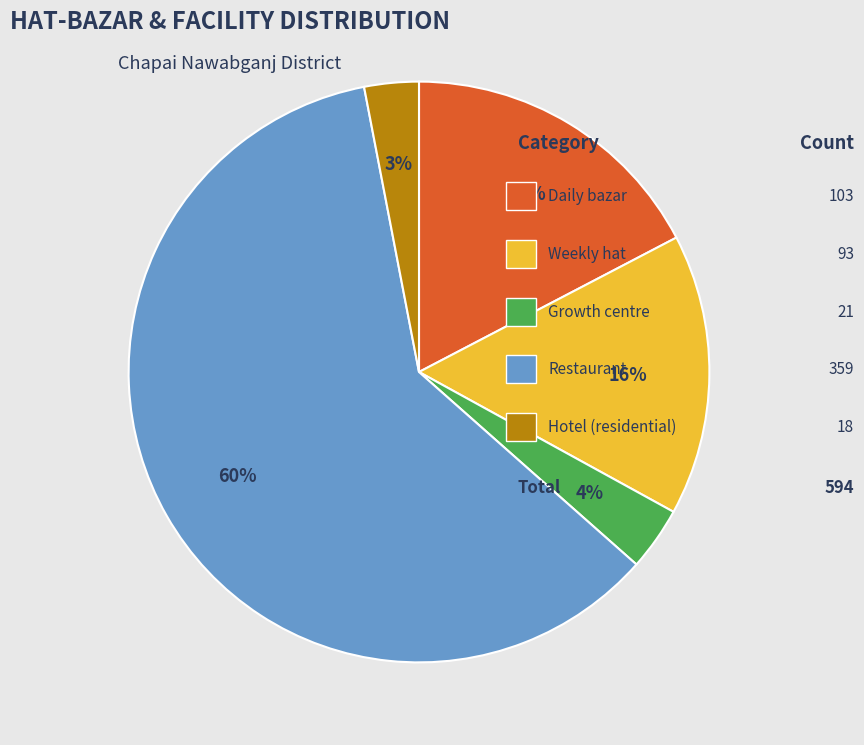

Does any single category account for the majority?

Yes